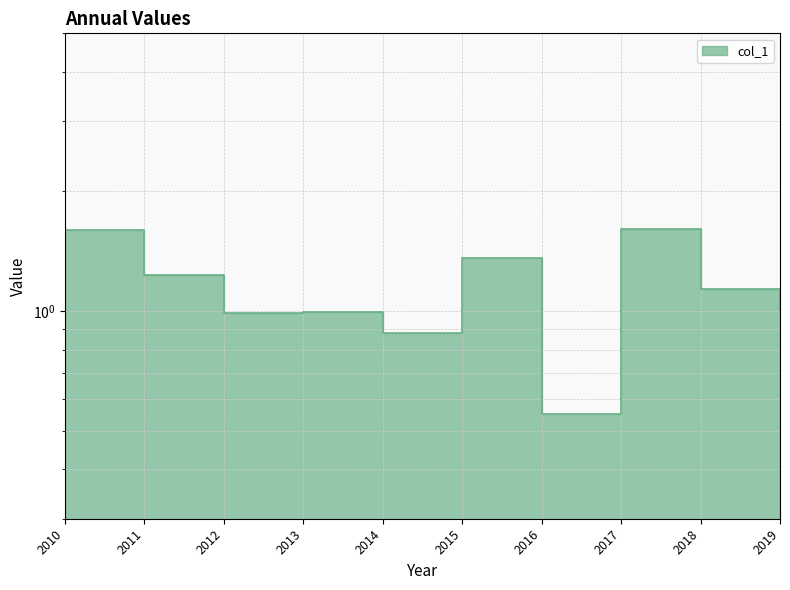

What is the greatest value displayed?

1.6